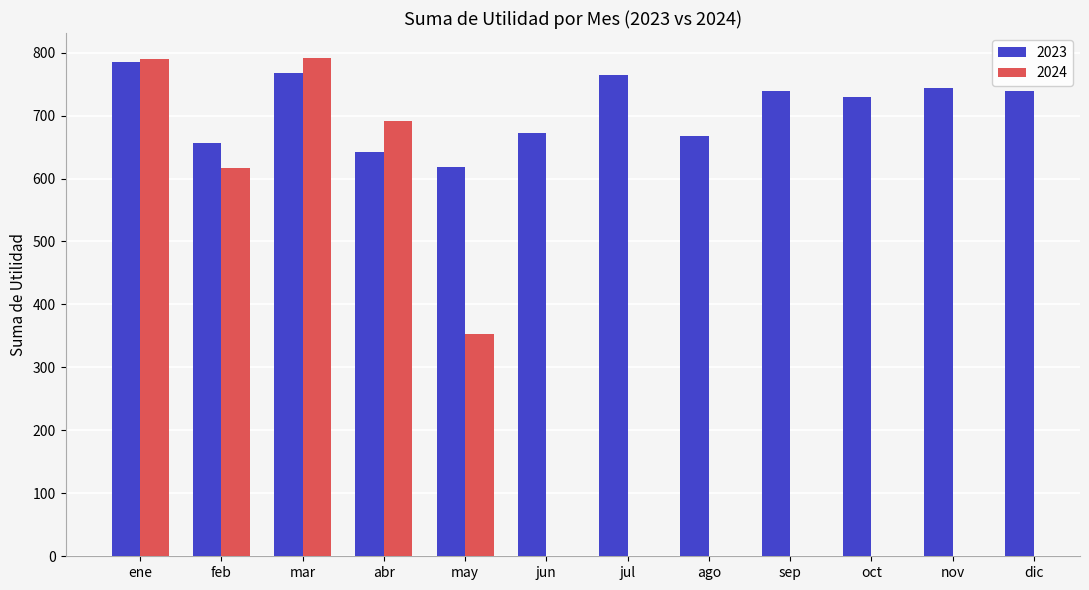

What is the difference between the second highest and second lowest values in the 2023 series?

125.0